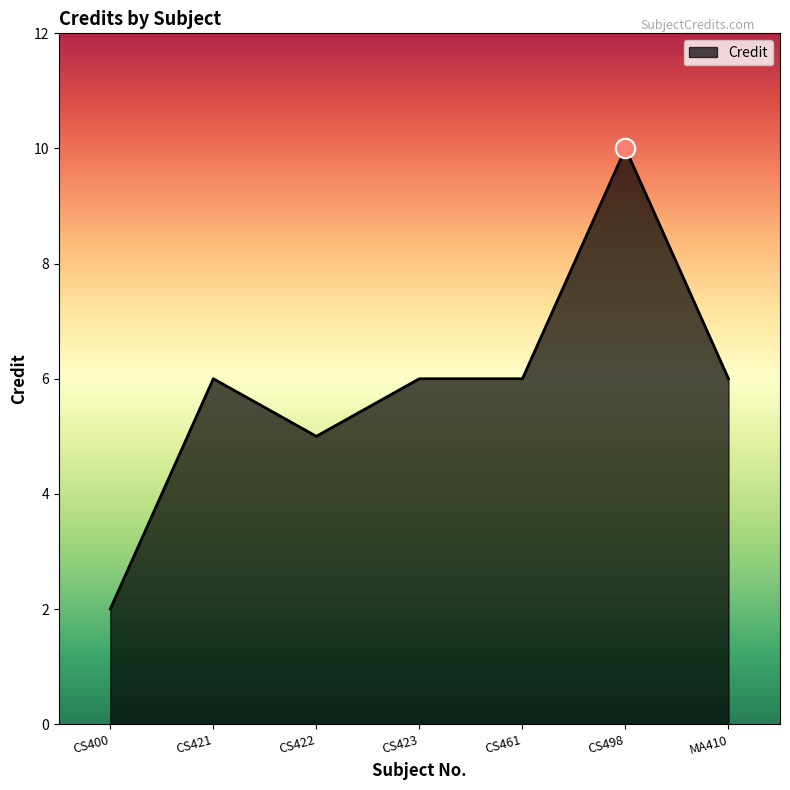

What is the change in value from CS422 to MA410?

+1